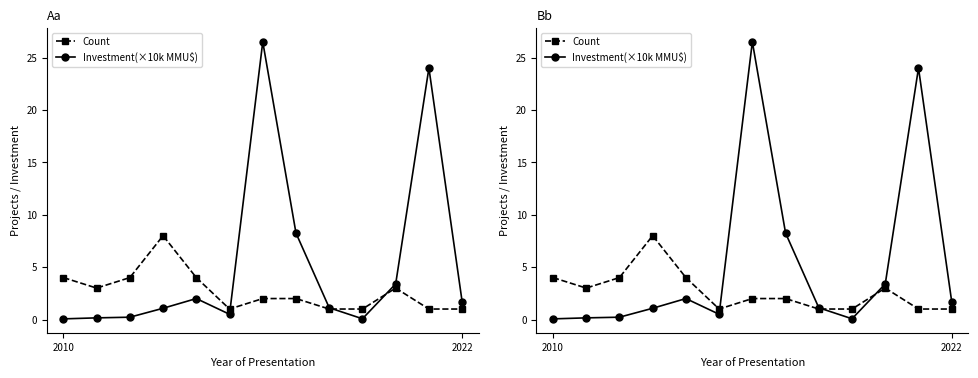

What is the minimum value for Count?

1.0